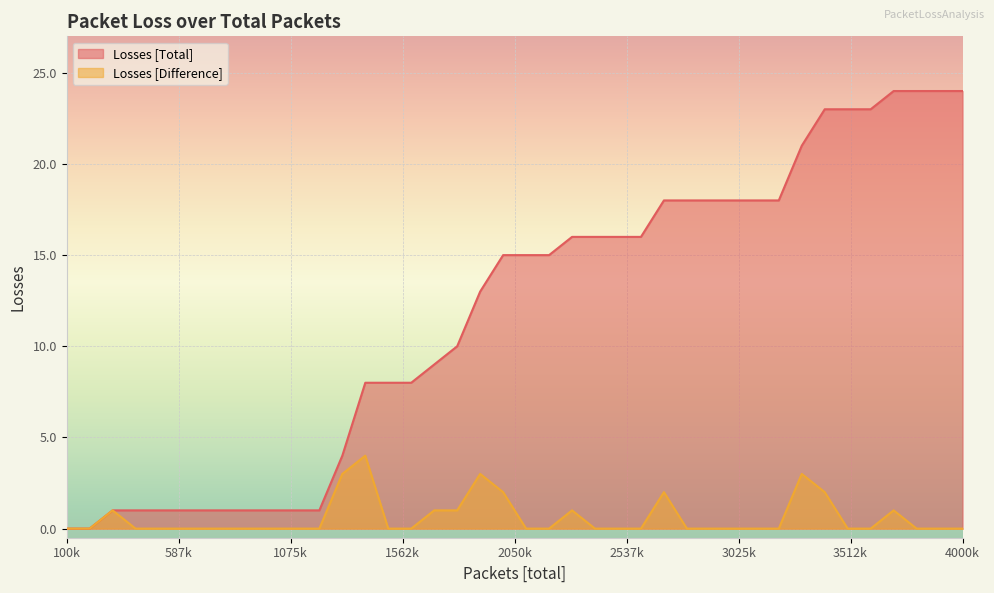

Reading left to right, what are all the values shown in this chart?

Losses [Total]: 0	0	1	1	1	1	1	1	1	1	1	1	4	8	8	8	9	10	13	15	15	15	16	16	16	16	18	18	18	18	18	18	21	23	23	23	24	24	24	24
Losses [Difference]: 0	0	1	0	0	0	0	0	0	0	0	0	3	4	0	0	1	1	3	2	0	0	1	0	0	0	2	0	0	0	0	0	3	2	0	0	1	0	0	0